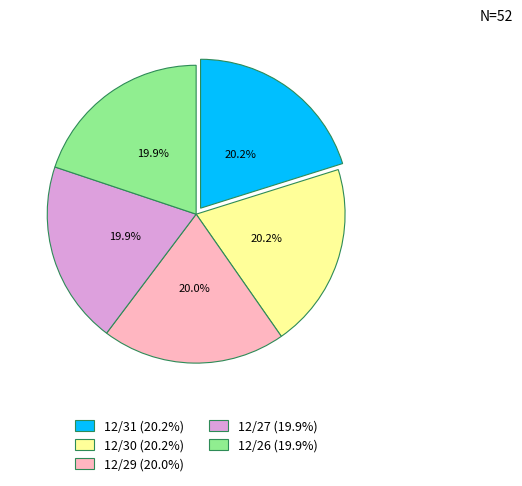

Is it true that 12/27 is 34% of the pie?

False